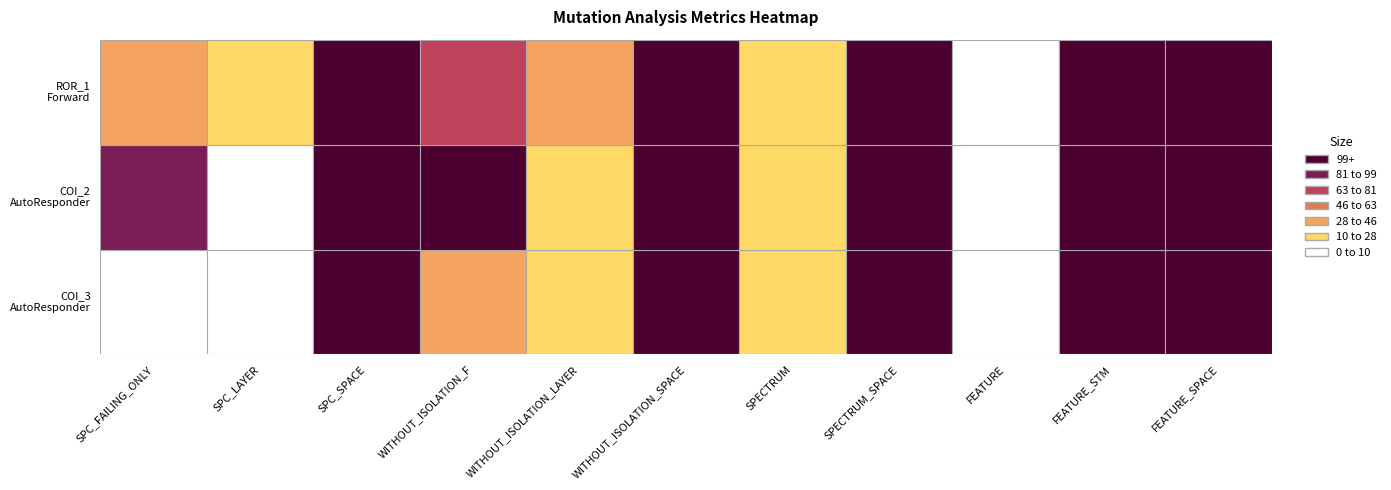

Reading left to right, transcribe all the data shown in this chart.

AutoResponder.EmailSystem.Client.COI_3: 0=7	1=6	2=127	3=30	4=11	5=247	6=11	7=247	8=4	9=99	10=247
AutoResponder.EmailSystem.Client.COI_2: 0=82	1=2	2=110	3=134	4=13	5=247	6=13	7=247	8=4	9=99	10=247
Forward.EmailSystem.Client.ROR_1: 0=39	1=16	2=135	3=69	4=31	5=247	6=22	7=247	8=4	9=100	10=247